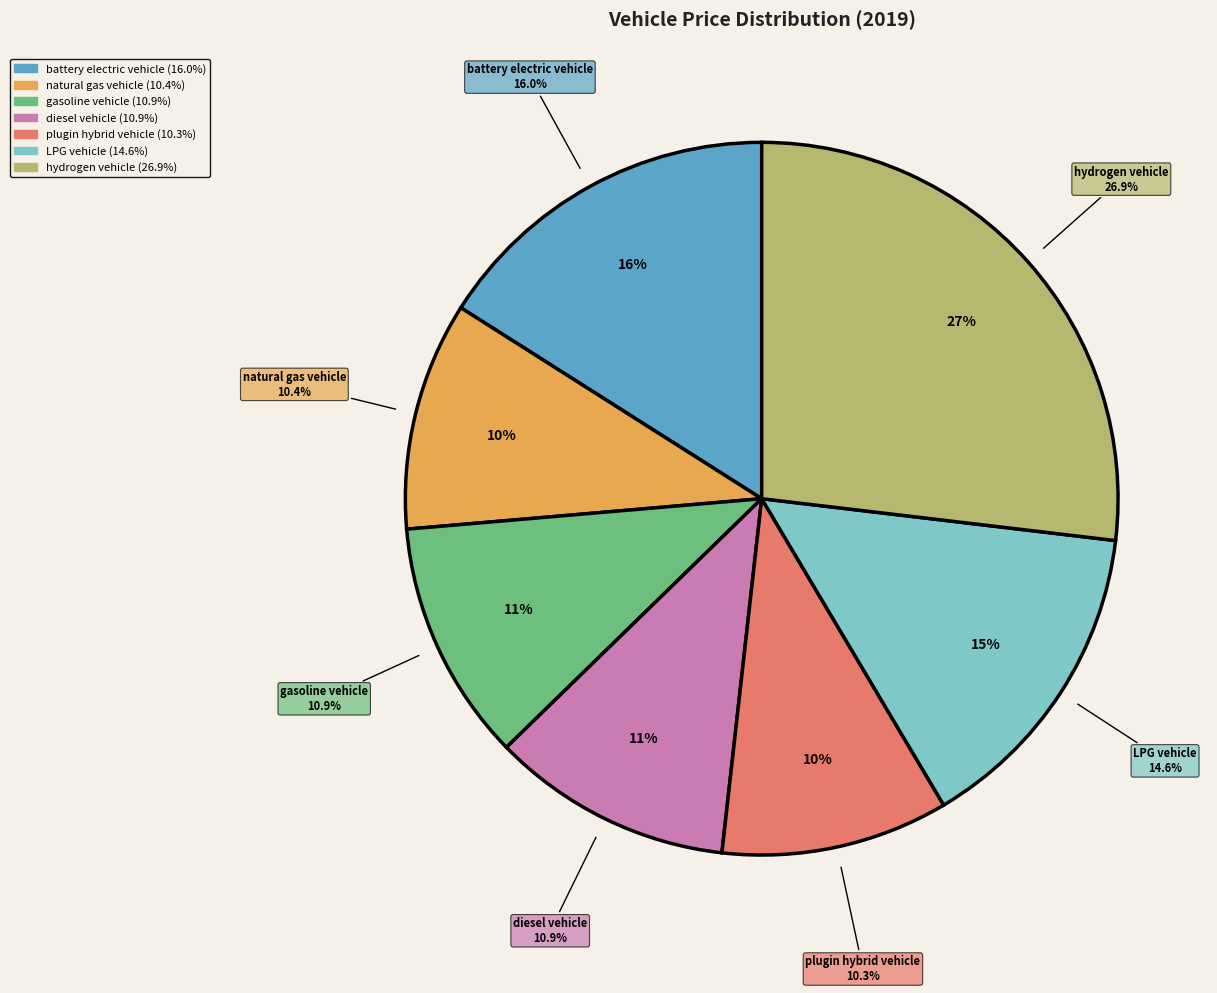

Is the sum of plugin hybrid vehicle and diesel vehicle greater than half?

No